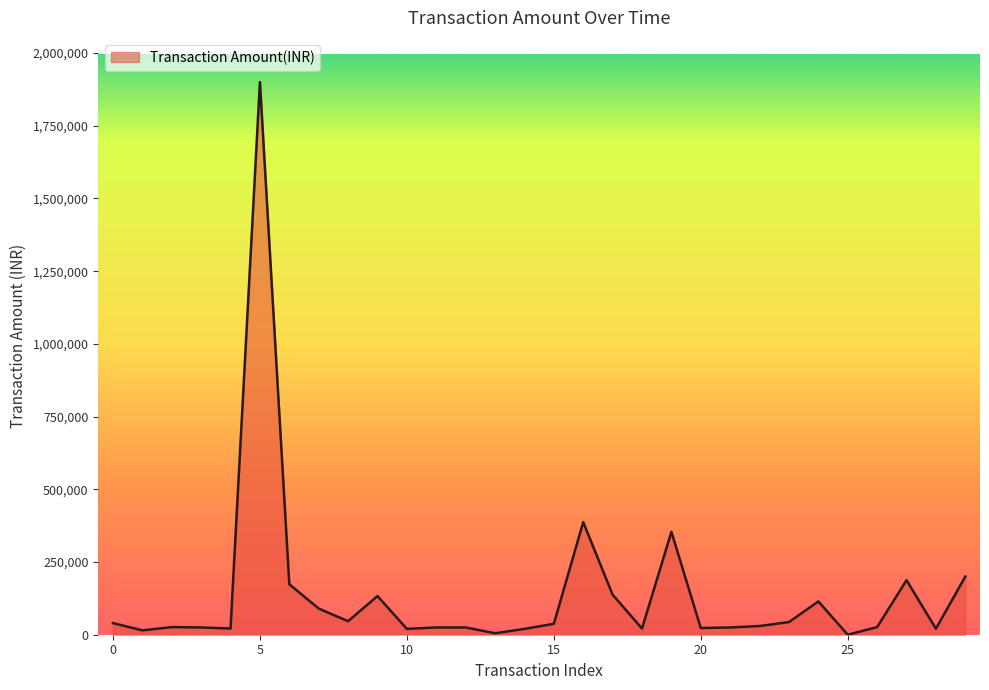

What is the maximum value shown in the chart?

1900000